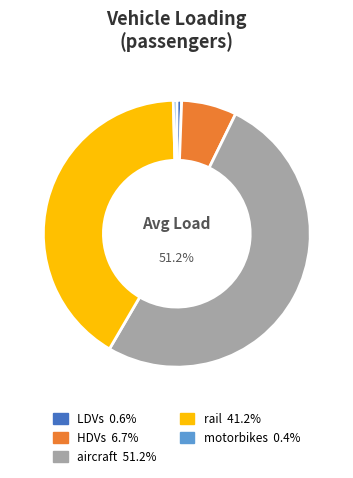

Between aircraft and LDVs, which is larger?

aircraft